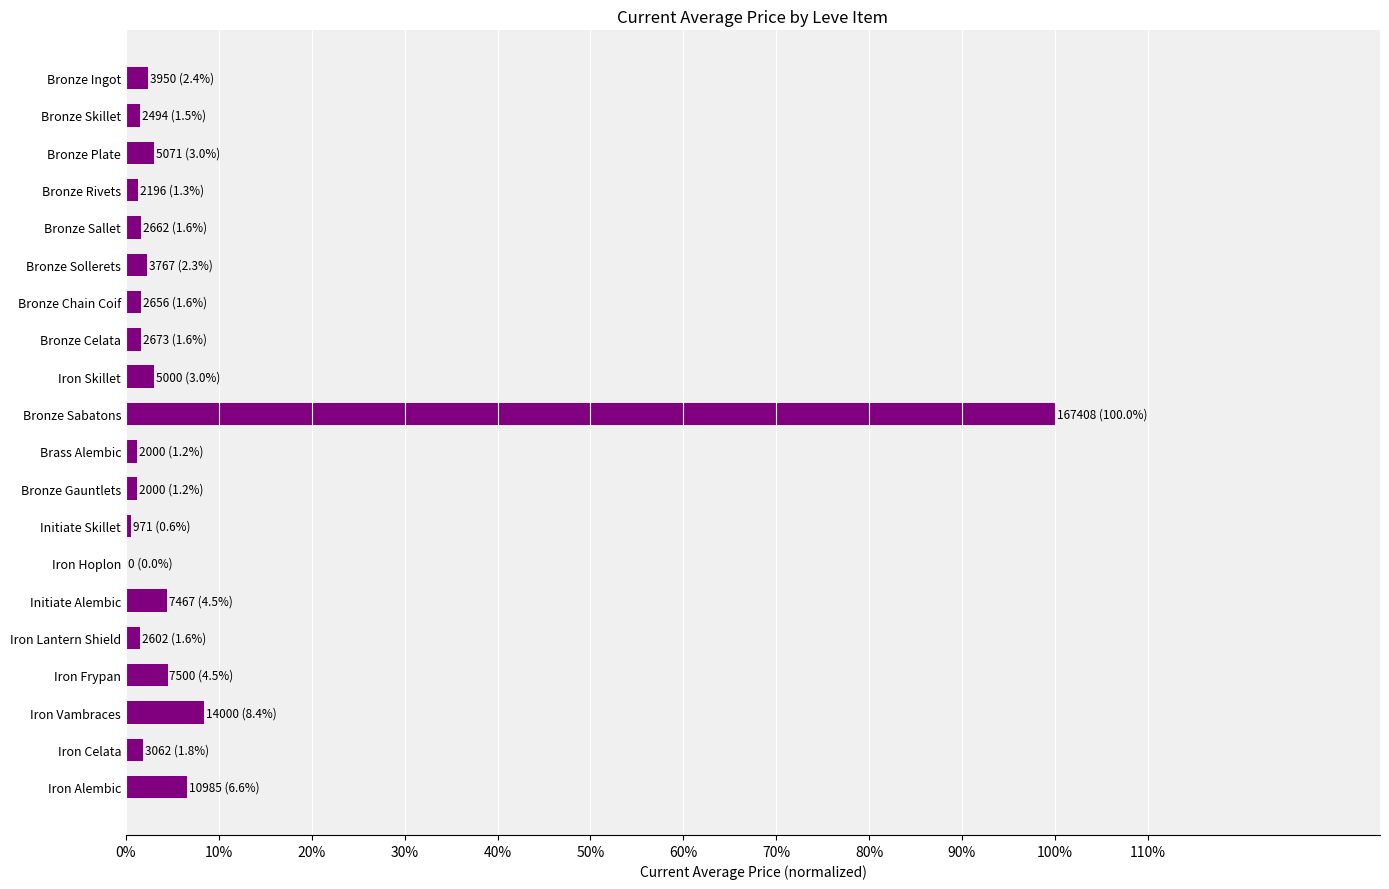

What is the average value?

0.1